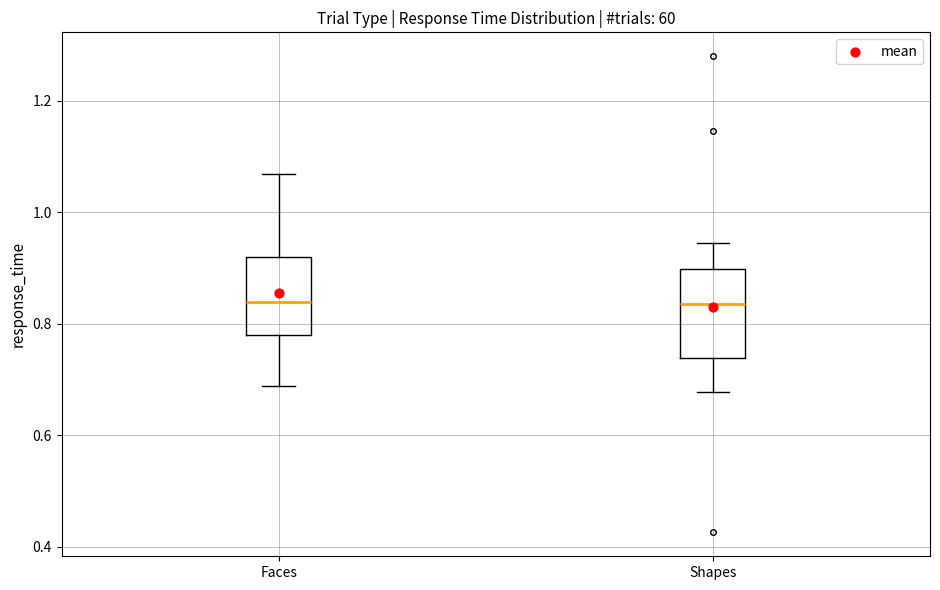

Reading left to right, read every box against the y-axis: the position of its median line, the range the box covers, and the ends of its whiskers. The values are not printed on the chart, so give them approximately, as read against the axis.

Faces: median 0.84, box 0.78 to 0.92, whiskers 0.68 to 1.06
Shapes: median 0.84, box 0.74 to 0.90, whiskers 0.68 to 0.94